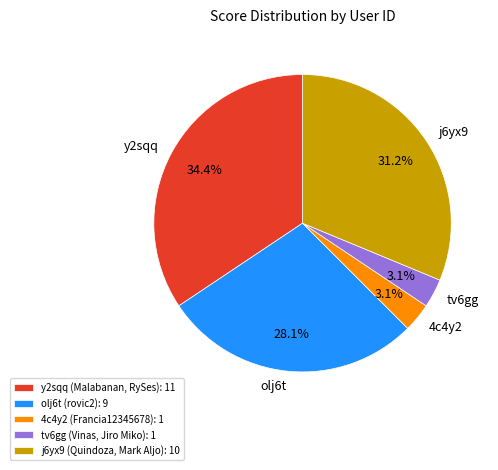

Is there any slice that represents more than half of the pie?

No